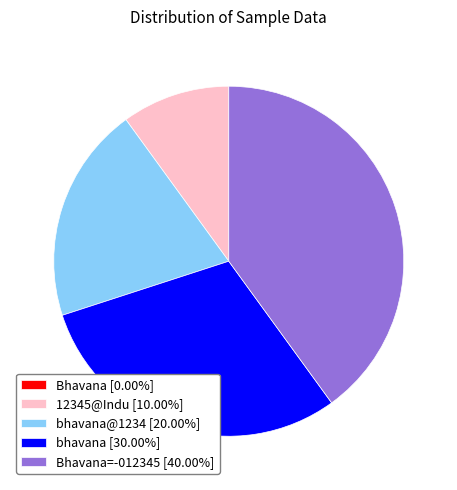

Is the sum of bhavana [30.00%] and Bhavana=-012345 [40.00%] greater than half?

Yes